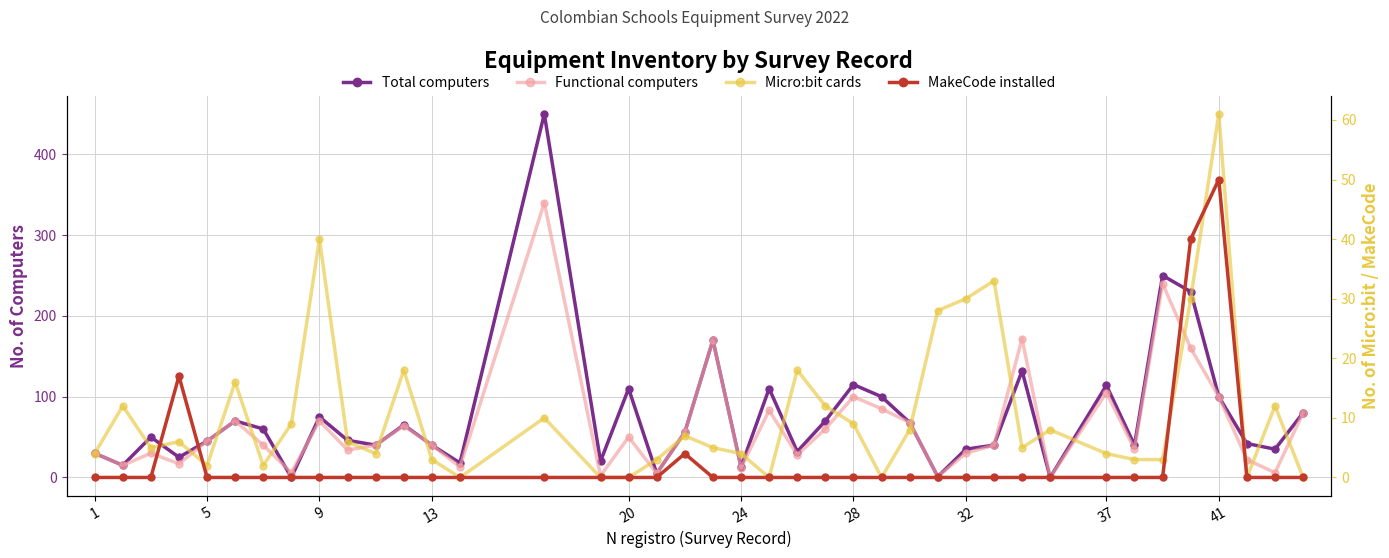

True or false: Functional computers has a value of 18 at 32.

False